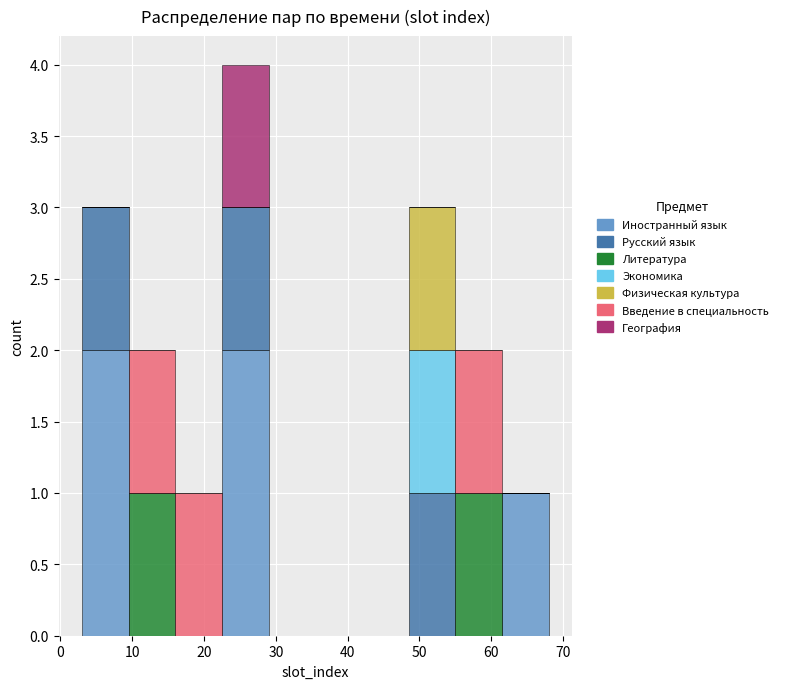

Which range on the x-axis has the tallest stacked bar (by total height)?

22.5 to 29.0